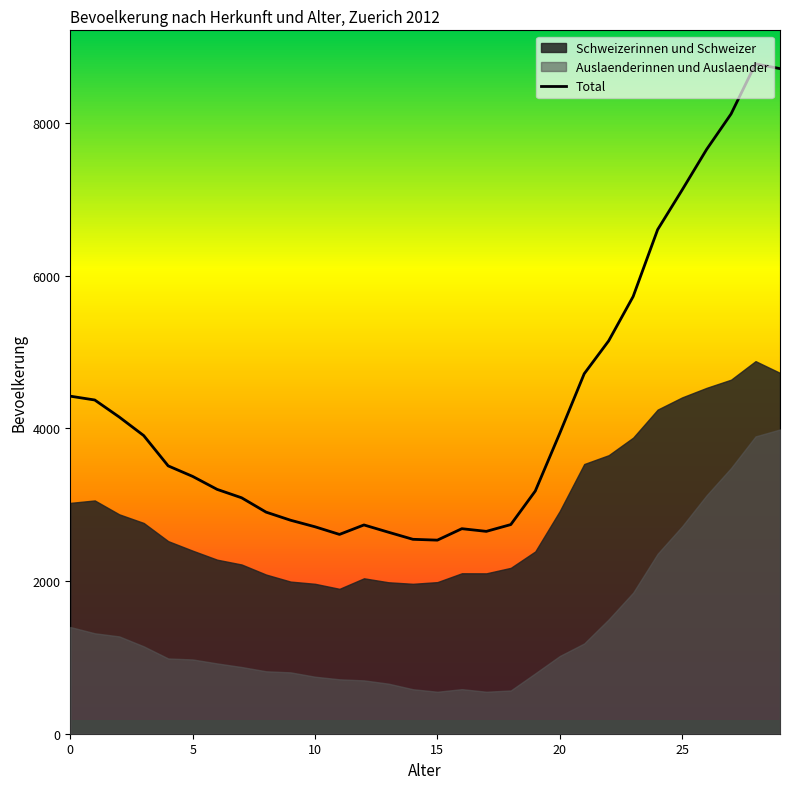

What is the value of the 15th point from the left?

2547